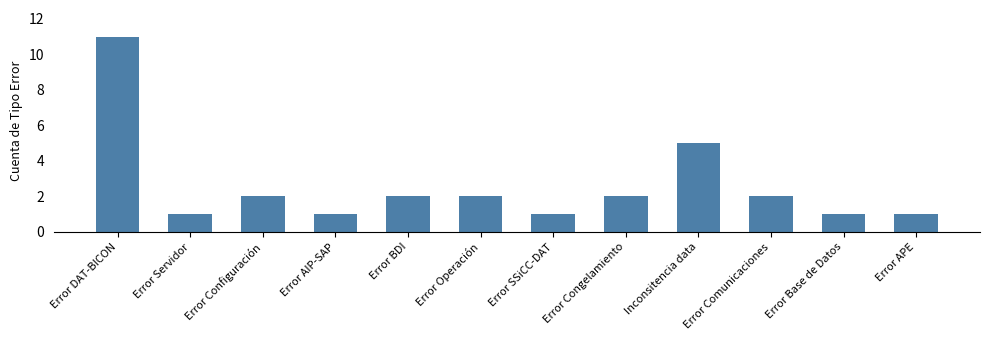

How many data points does each series have?

12